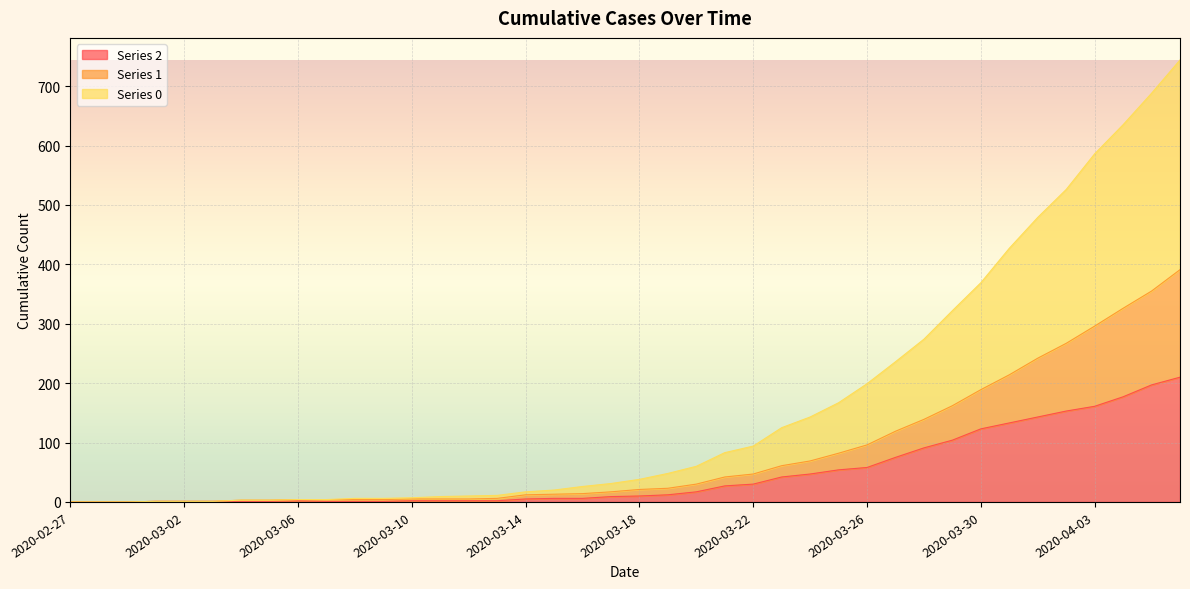

Reading right to left, transcribe all the data shown in this chart.

0: 744	688	635	586	526	479	427	369	322	274	236	199	167	143	125	94	83	60	48	38	31	26	20	17	11	10	9	7	6	6	4	4	3	3	1	1	1	0	0	0
1: 391	355	326	296	267	242	214	189	162	139	119	96	82	69	61	47	42	30	23	21	17	14	13	12	6	5	5	5	4	4	4	4	3	3	1	1	1	0	0	0
2: 210	197	177	161	153	143	133	123	104	91	75	58	54	47	42	30	27	17	12	10	9	6	6	5	2	2	2	2	1	1	1	2	1	1	1	1	1	0	0	0